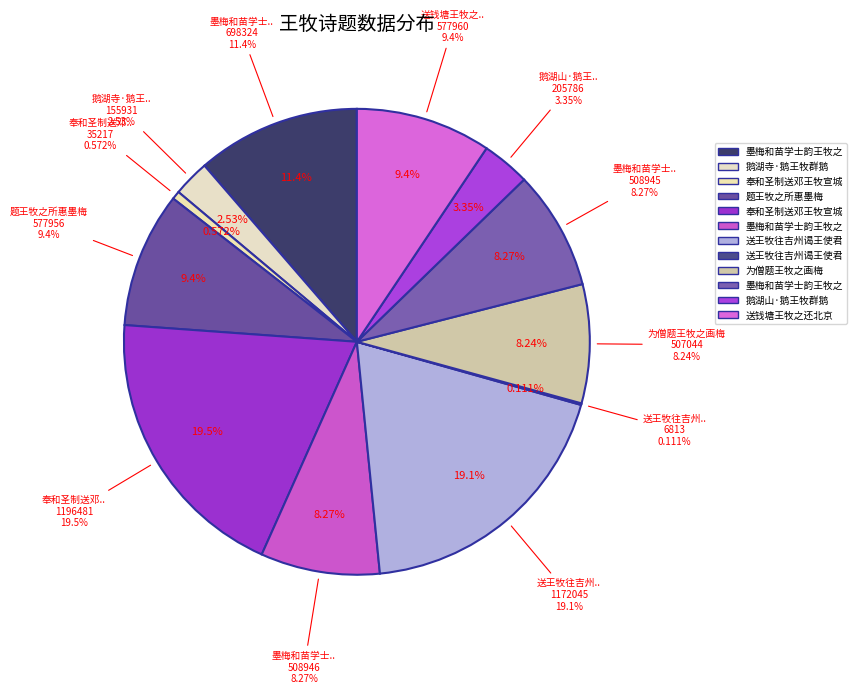

To the nearest percent, what is the combined percentage of 送王牧往吉州谒王使君叔 and 鹅湖山·鹅王牧群鹅?

22%